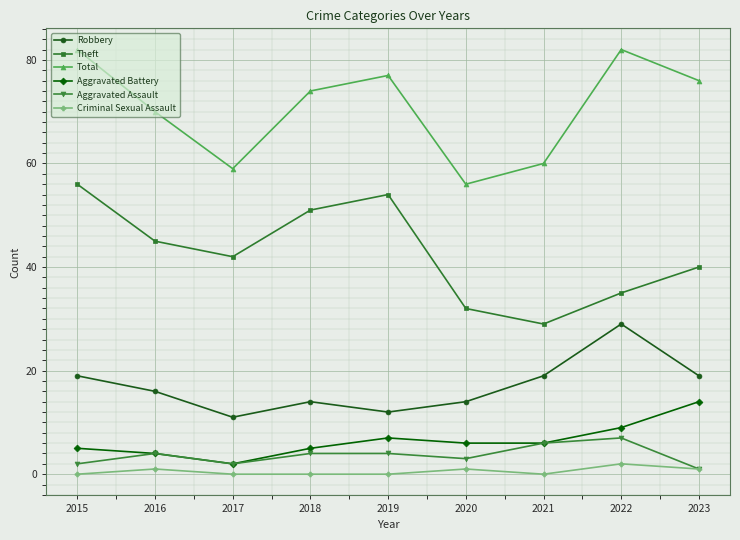

Is the value of Aggravated Battery at 2023 greater than the value of Criminal Sexual Assault at 2023?

Yes